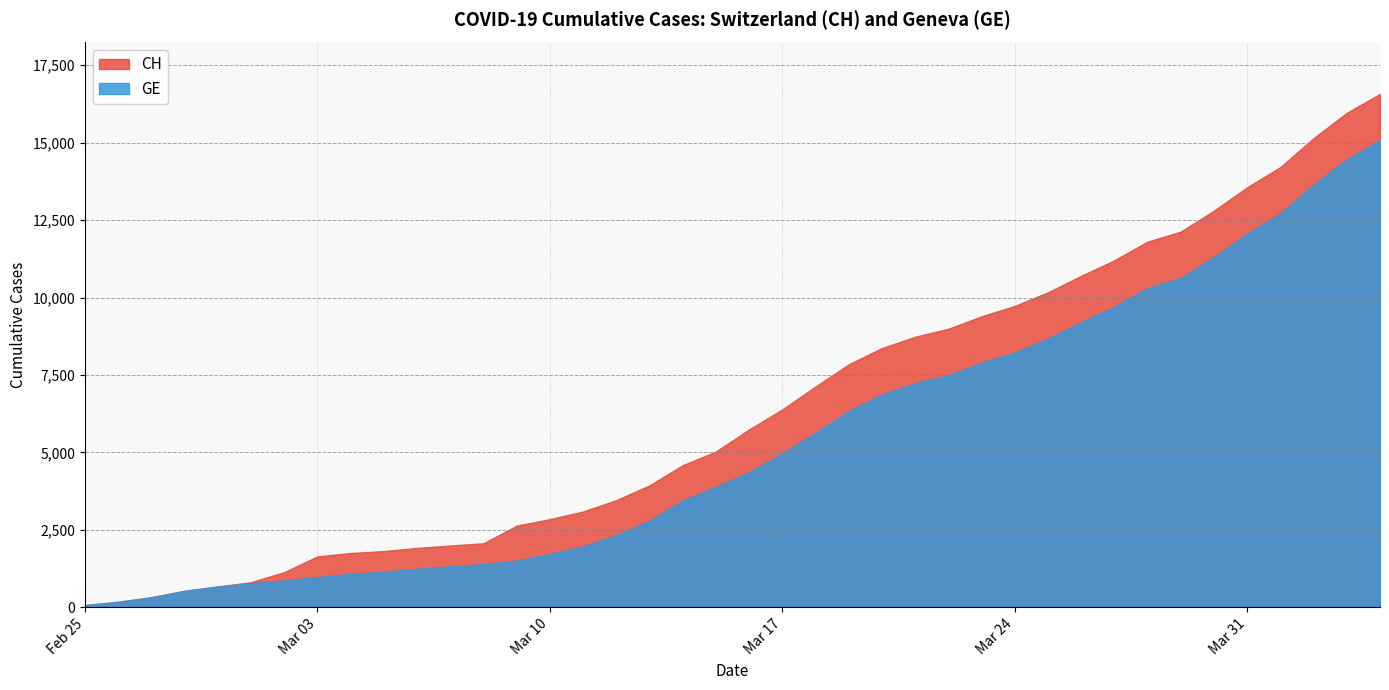

True or false: GE has more than 1 points higher than both neighbors.

False